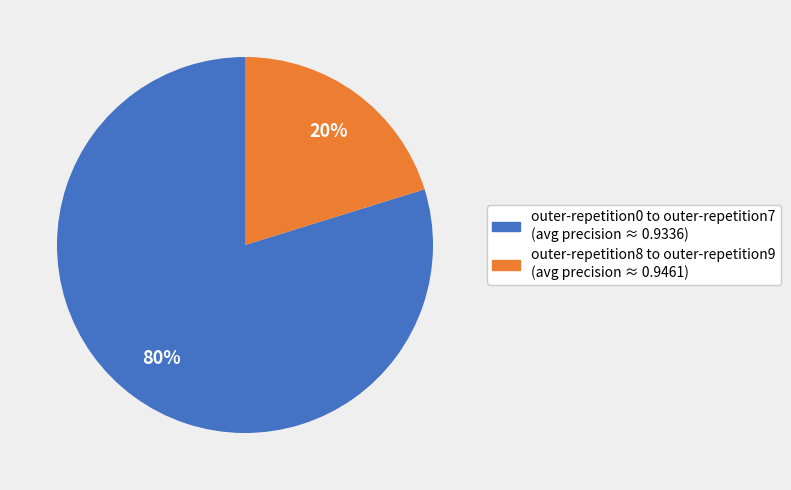

Is there a majority slice in this chart?

Yes